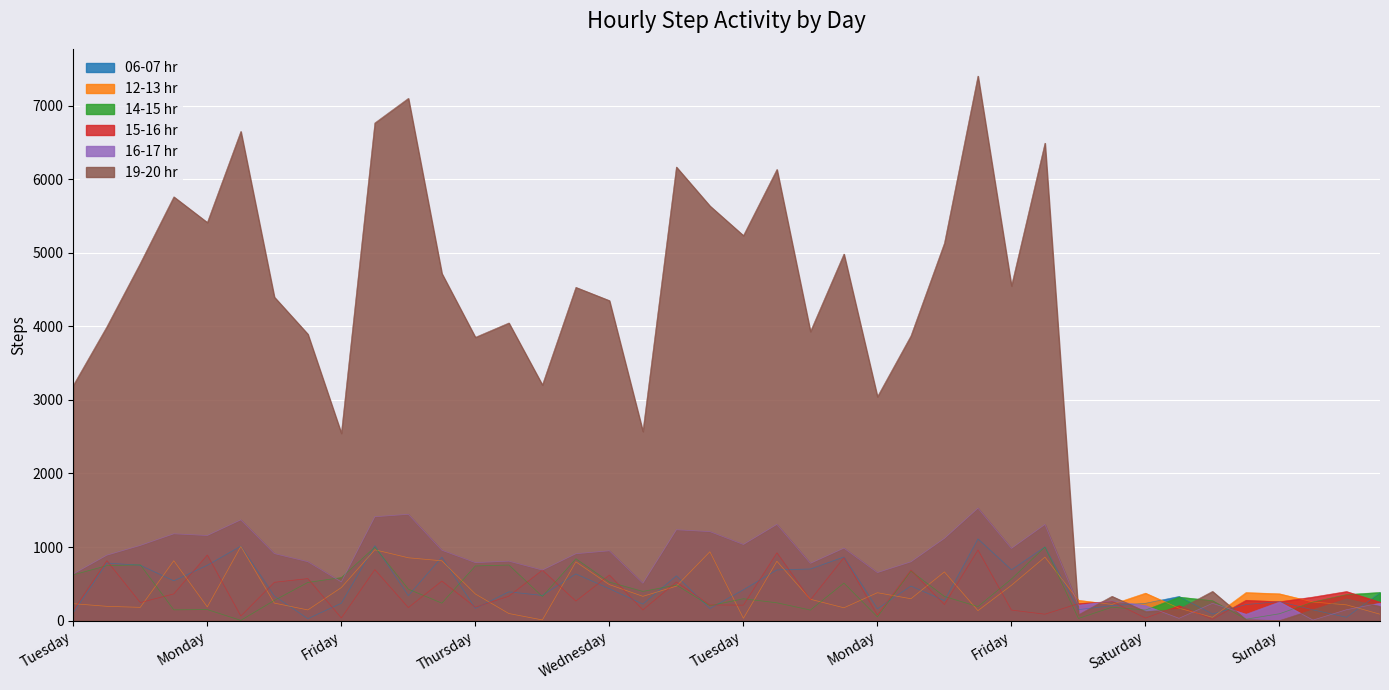

What is the difference between the maximum and second lowest values in the 16-17 hr series?

1498